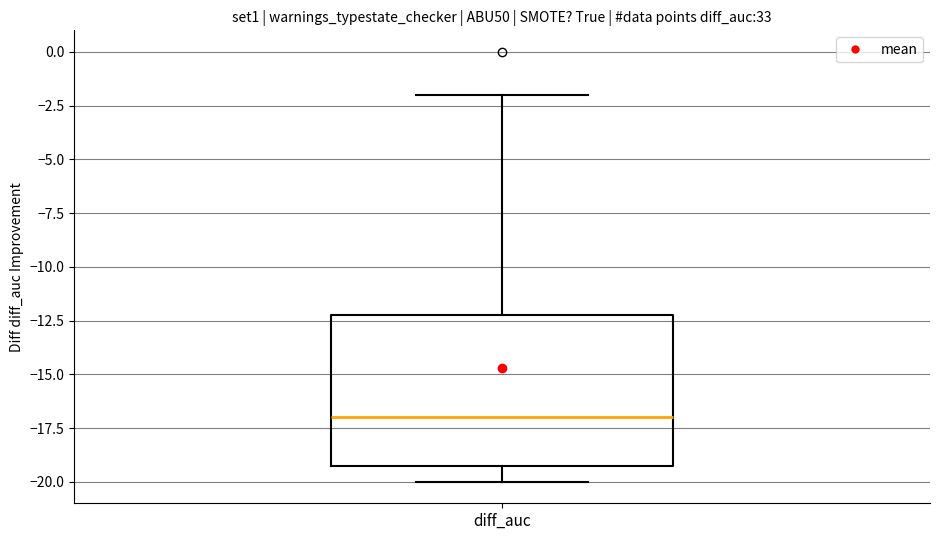

Where does the lower whisker of the box for diff_auc end on the y-axis? The values are not printed on the chart, so give them approximately, as read against the axis.

-20